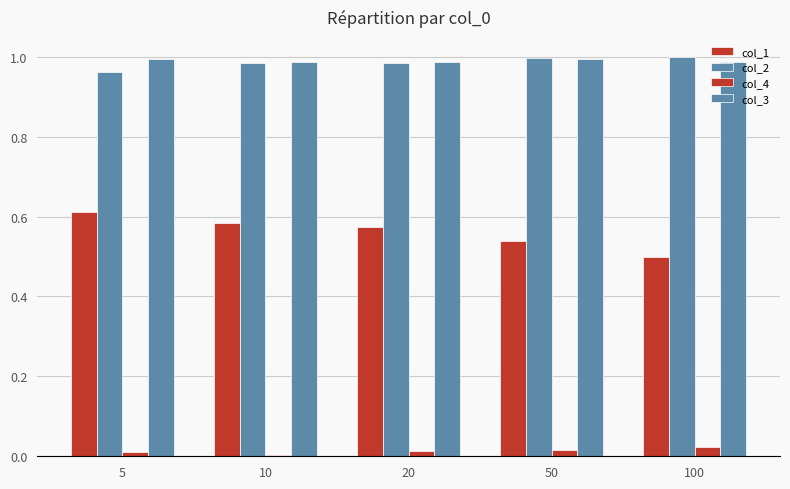

Reading left to right, extract all data points from this chart.

col_1: 5=0.6	10=0.6	20=0.6	50=0.5	100=0.5
col_2: 5=1.0	10=1.0	20=1.0	50=1.0	100=1.0
col_4: 5=0.0	10=0.0	20=0.0	50=0.0	100=0.0
col_3: 5=1.0	10=1.0	20=1.0	50=1.0	100=1.0